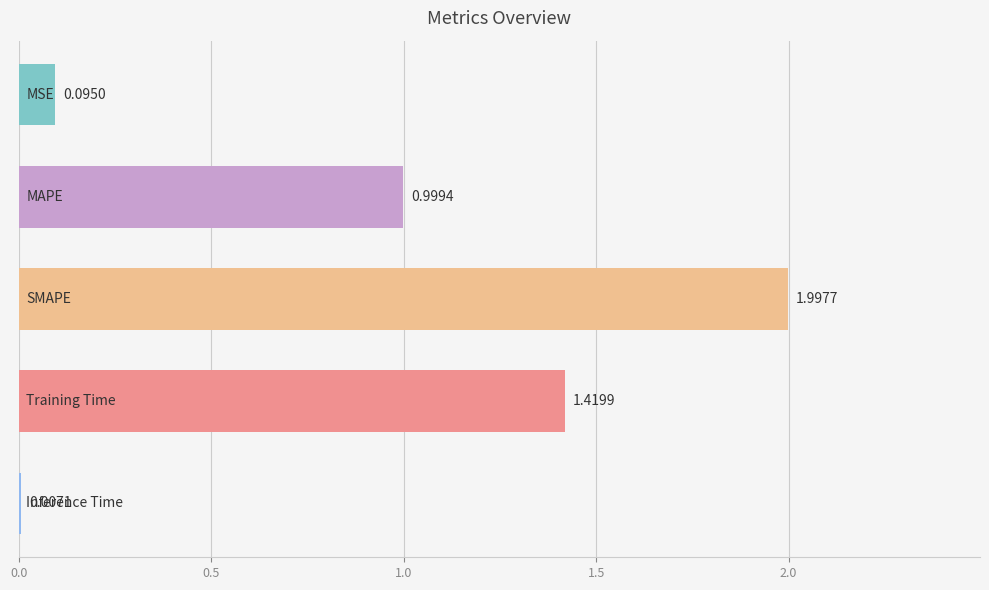

What is the sum of all values?

4.5